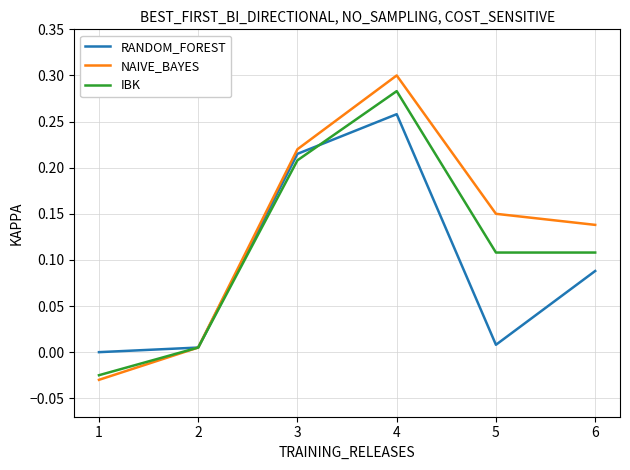

Does the chart display data point markers on the line(s)?

No